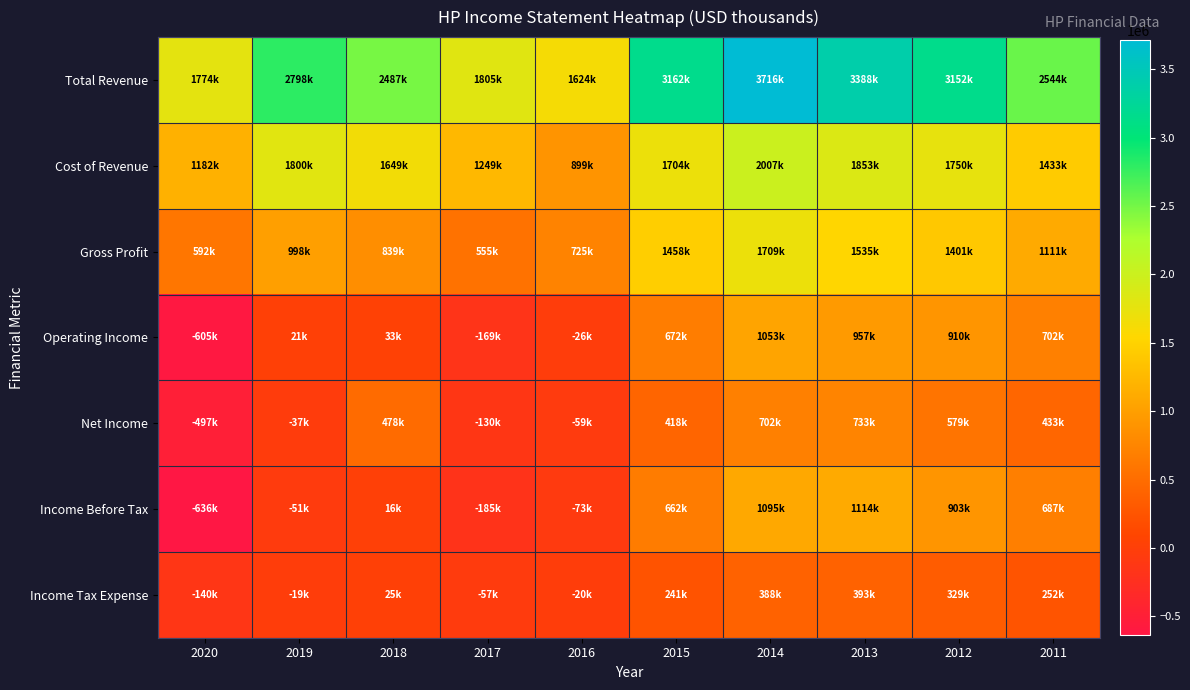

Rank the series at 2011 from lowest to highest value.

Income Tax Expense, Net Income, Income Before Tax, Operating Income, Gross Profit, Cost of Revenue, Total Revenue